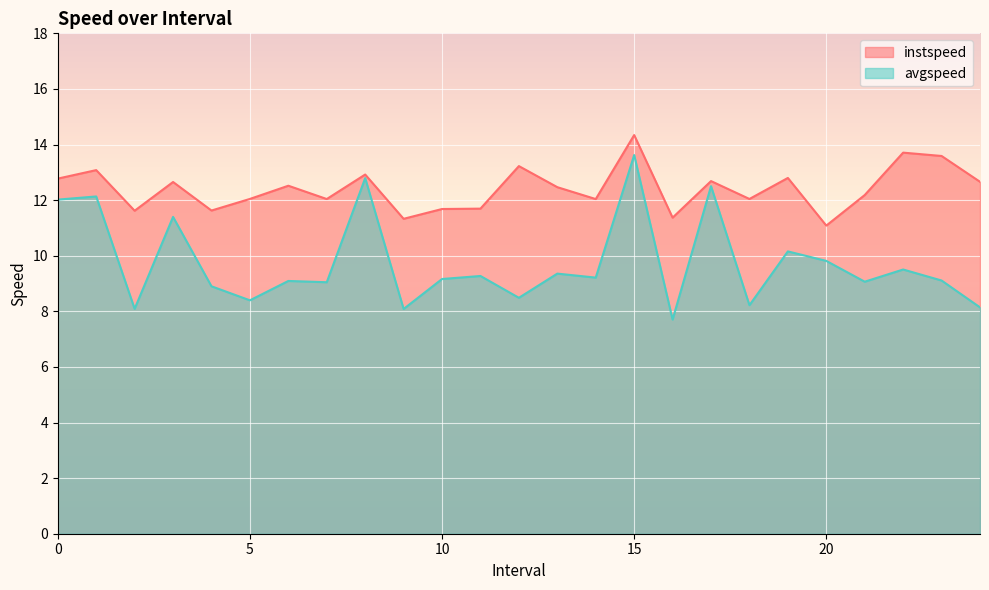

Which category has the highest value in the avgspeed series?

15.0